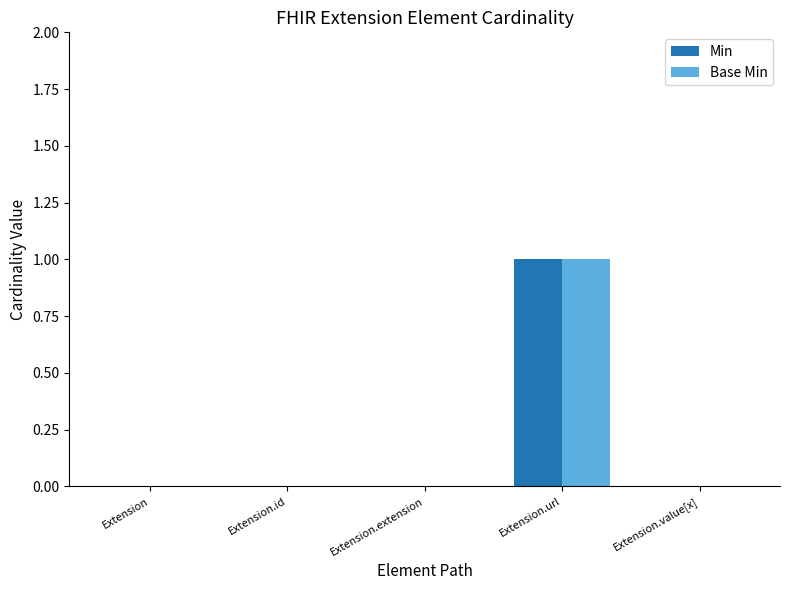

What are all the series names shown in the legend?

Min, Base Min